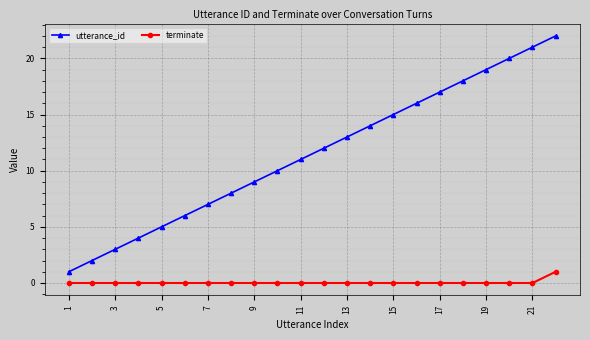

Which series has the largest range (max minus min)?

utterance_id